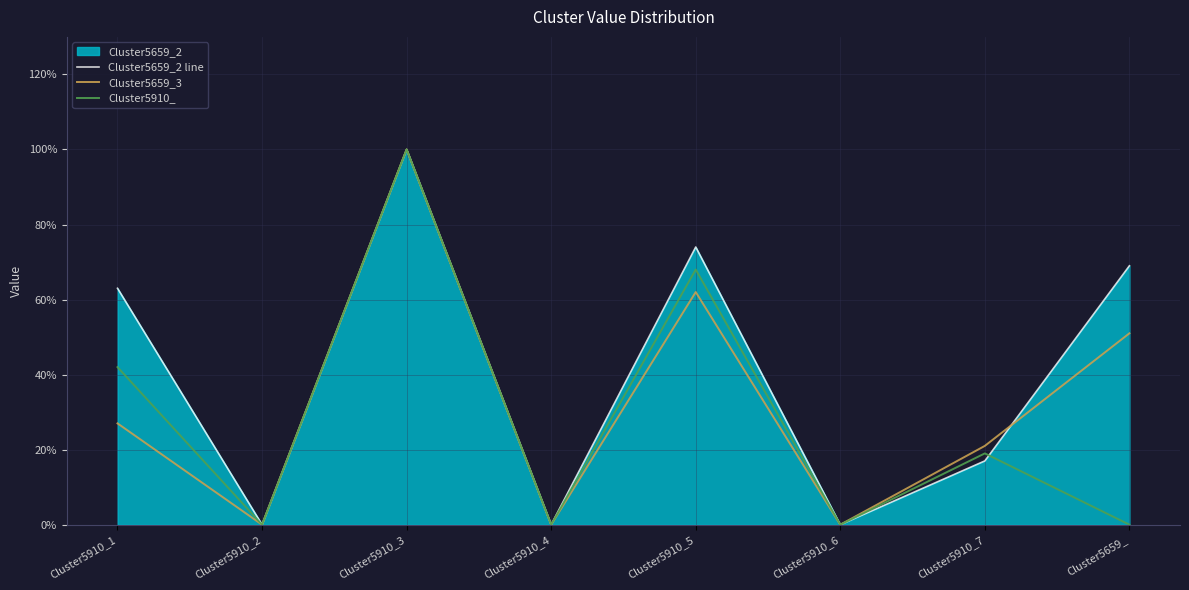

At how many categories does at least one series exceed 0?

5